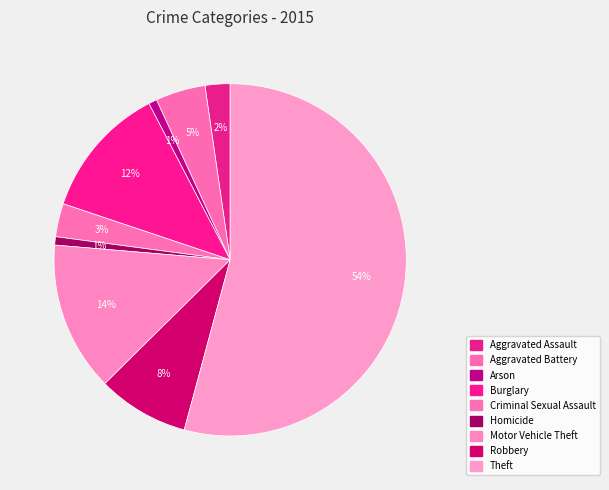

Rank the categories by value from highest to lowest.

Theft, Motor Vehicle Theft, Burglary, Robbery, Aggravated Battery, Criminal Sexual Assault, Aggravated Assault, Arson, Homicide